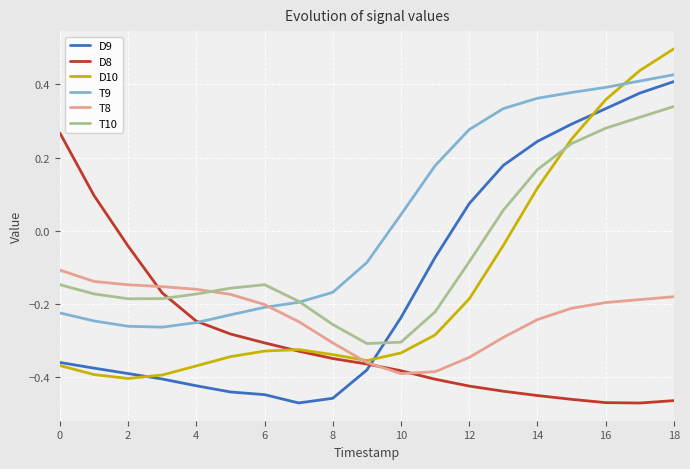

How many intersections are there between D10 and T10?

1